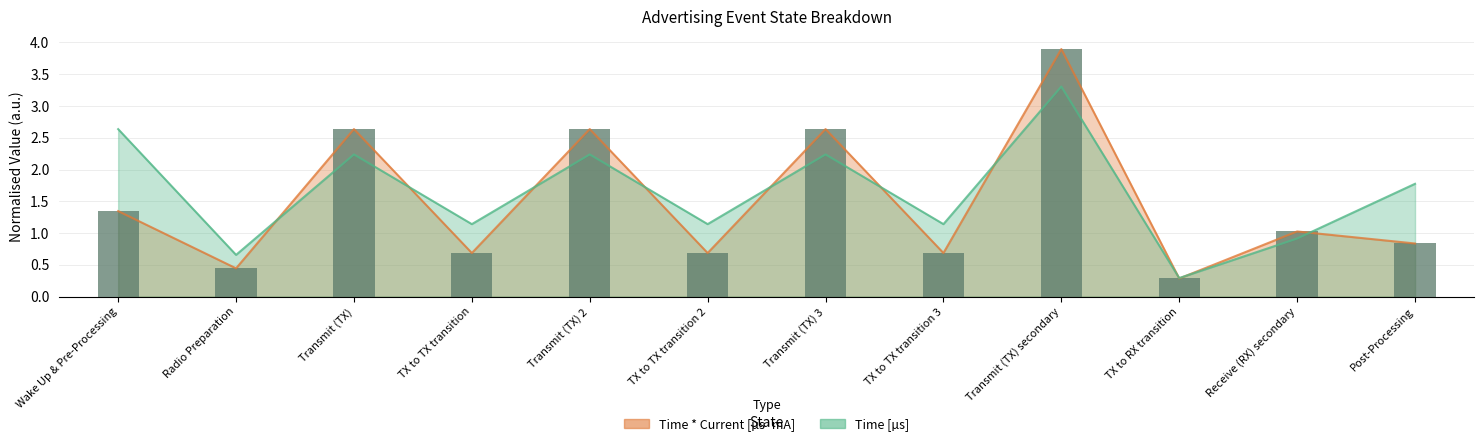

How many values are below 1?

6